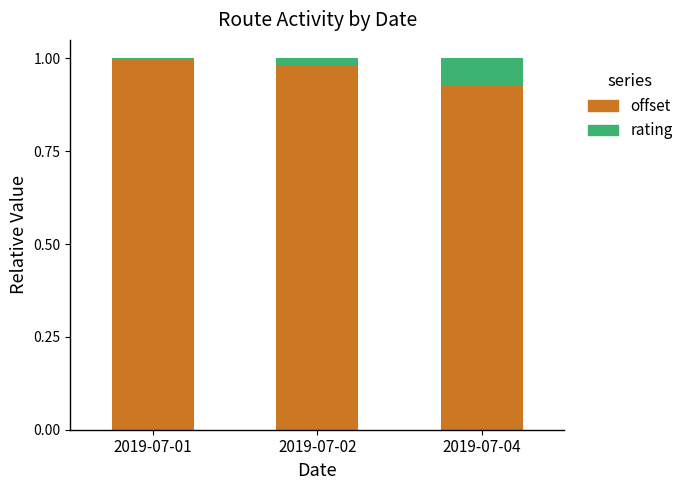

True or false: offset has a value of 1.0 at 2019-07-02.

True